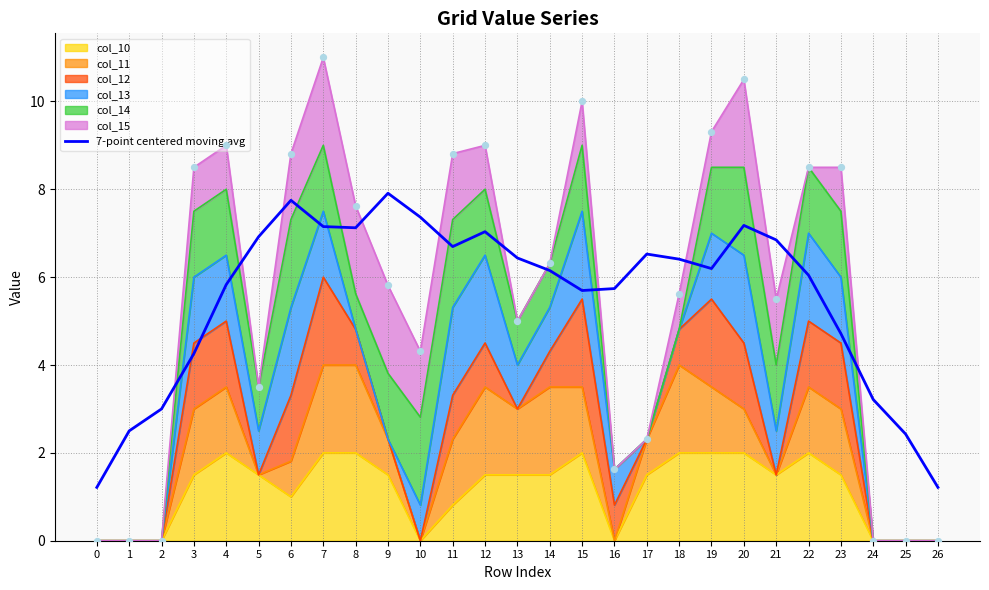

What is the change in value from 21 to 23?

-2.1